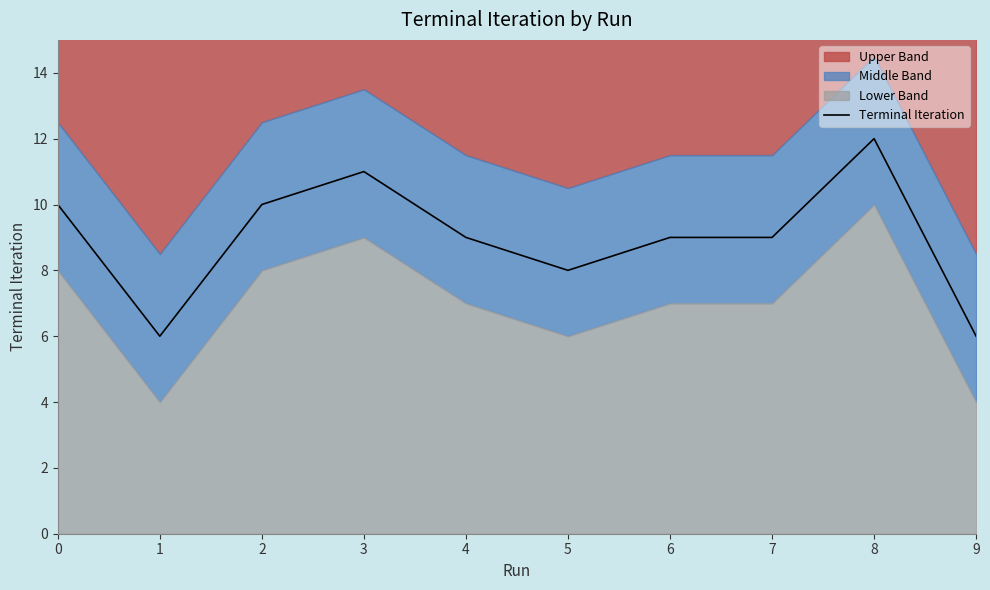

Rank the categories by value from highest to lowest.

8, 3, 0, 2, 4, 6, 7, 5, 1, 9